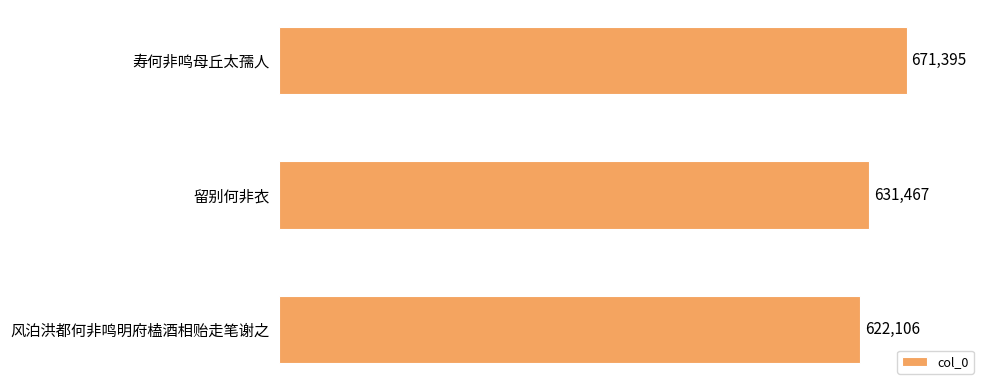

Reading top to bottom, list all the values displayed in this chart.

寿何非鸣母丘太孺人=671395	留别何非衣=631467	风泊洪都何非鸣明府榼酒相贻走笔谢之=622106